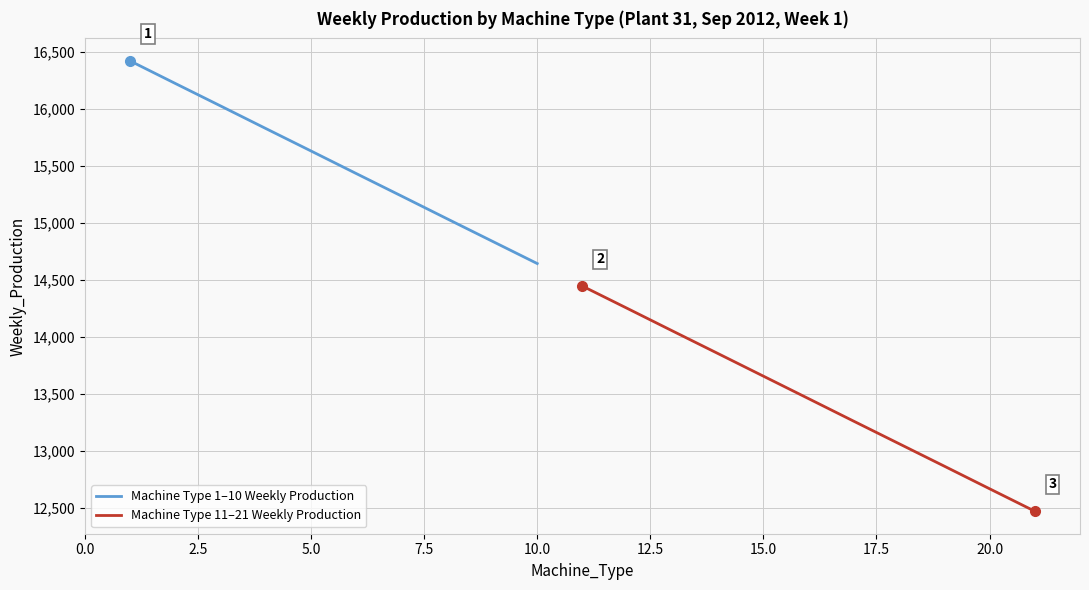

Which series has the largest total across all categories?

Machine Type 1–10 Weekly Production